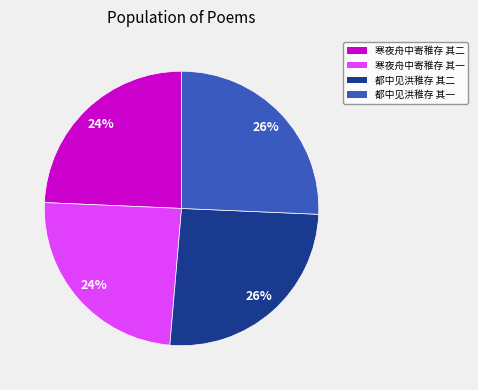

Approximately how many times larger is the value at 寒夜舟中寄稚存 其一 compared to 都中见洪稚存 其二?

0.9